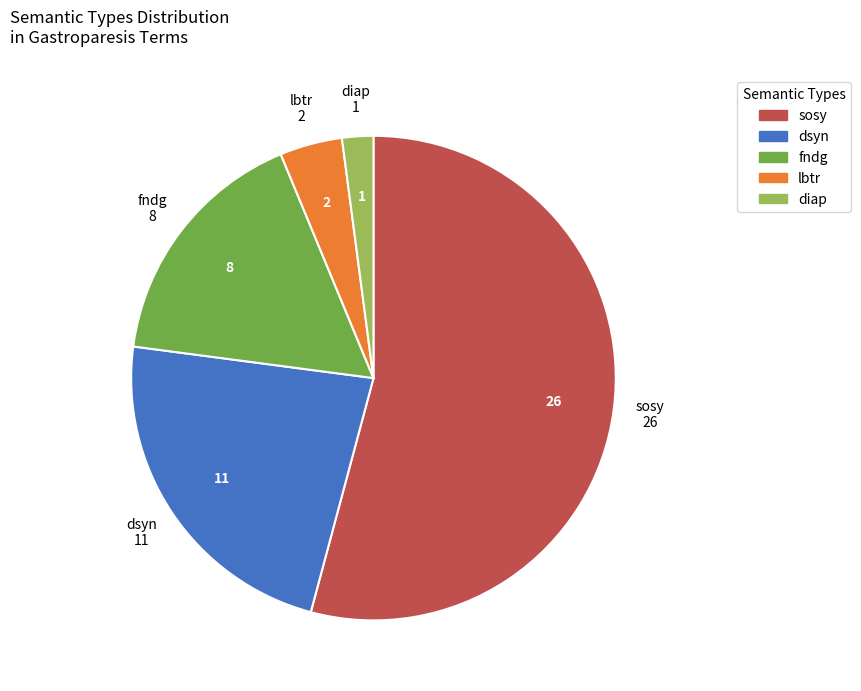

Is it true that fndg is 4% of the pie?

False